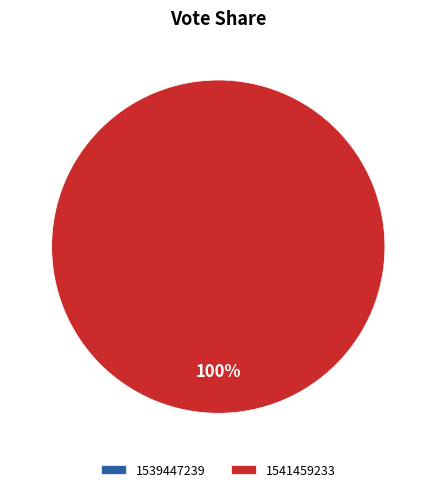

Combined, do 1539447239 and 1541459233 account for over 50%?

Yes